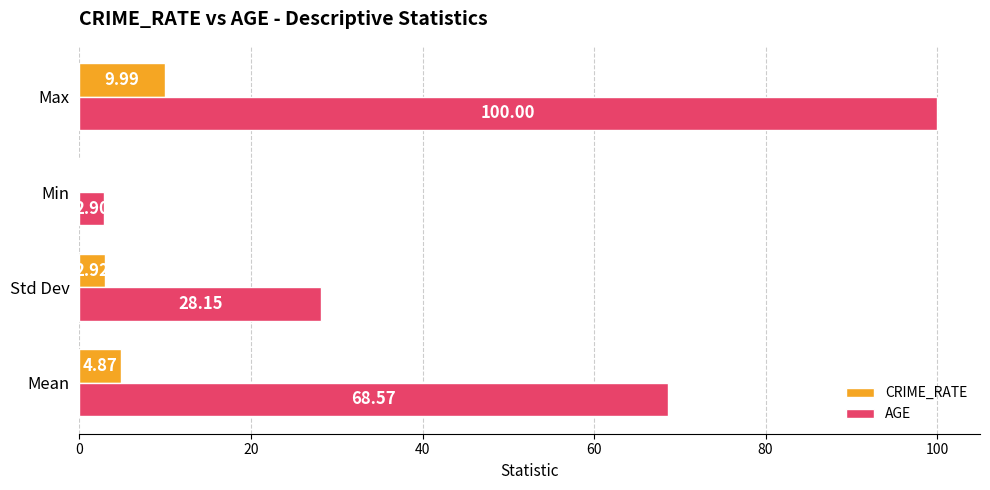

At which category does the chart reach its peak across all series?

Max